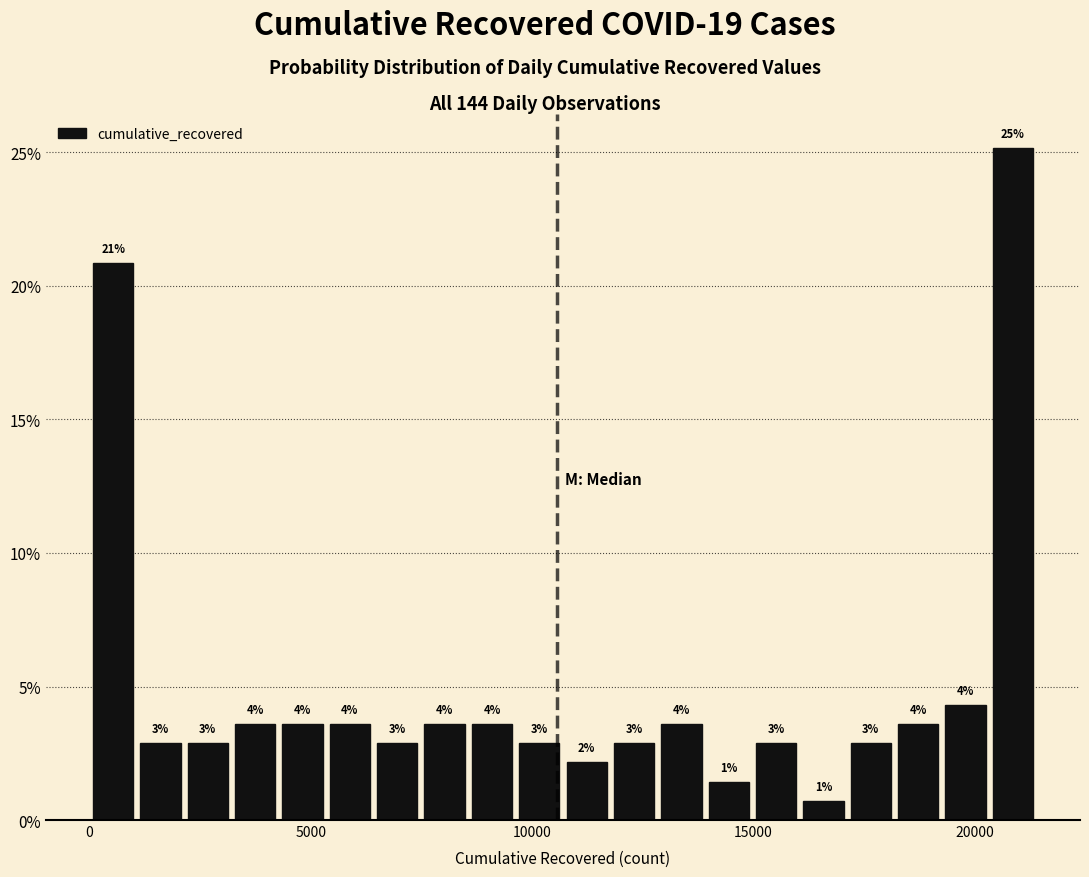

Around what value on the x-axis is the tallest bar? Give the approximate position of its centre, as read against the axis.

21000